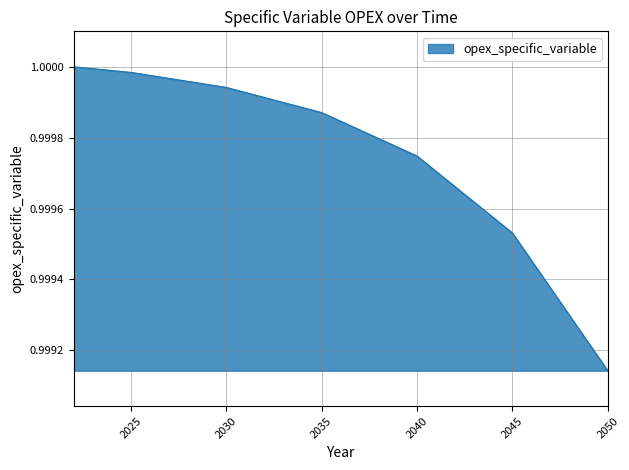

How many lines are shown in the chart?

1